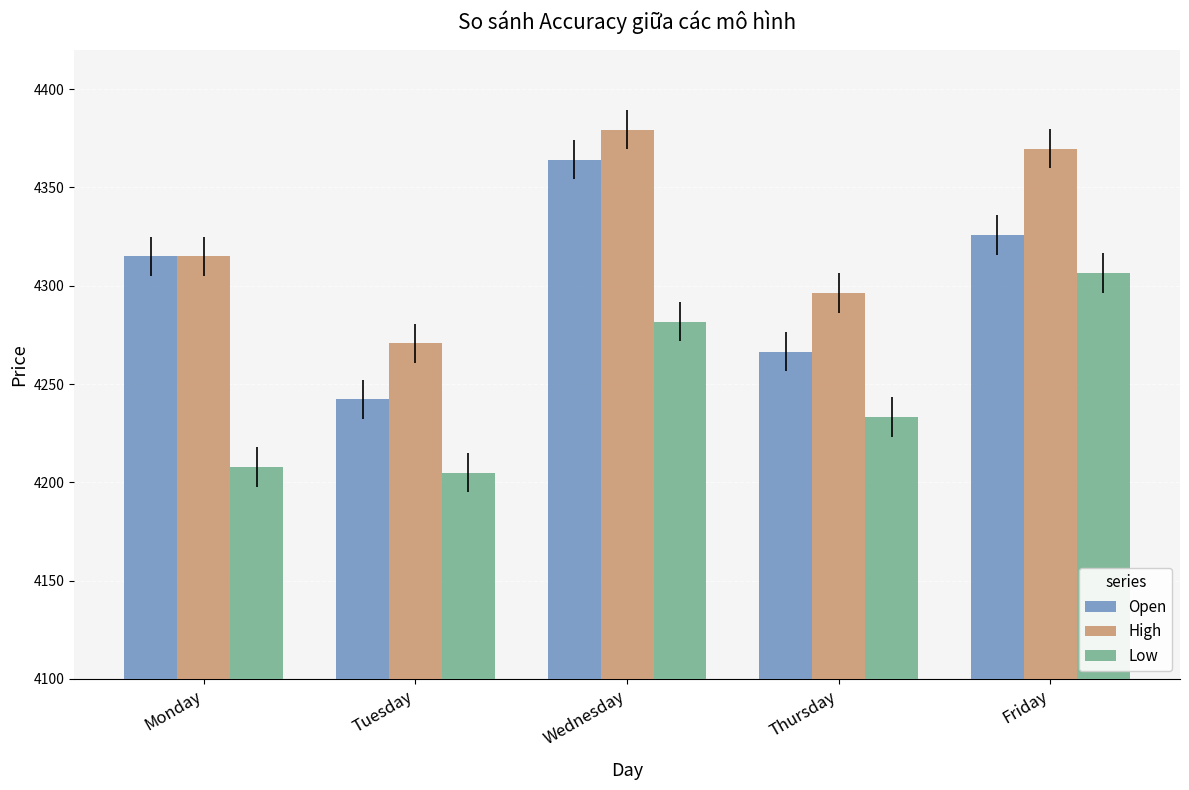

What is the total value across all series at Monday?

12837.8